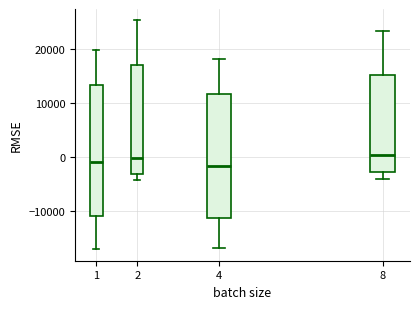

Where does the lower whisker of the box at x = 8 end on the y-axis? The values are not printed on the chart, so give them approximately, as read against the axis.

-4000